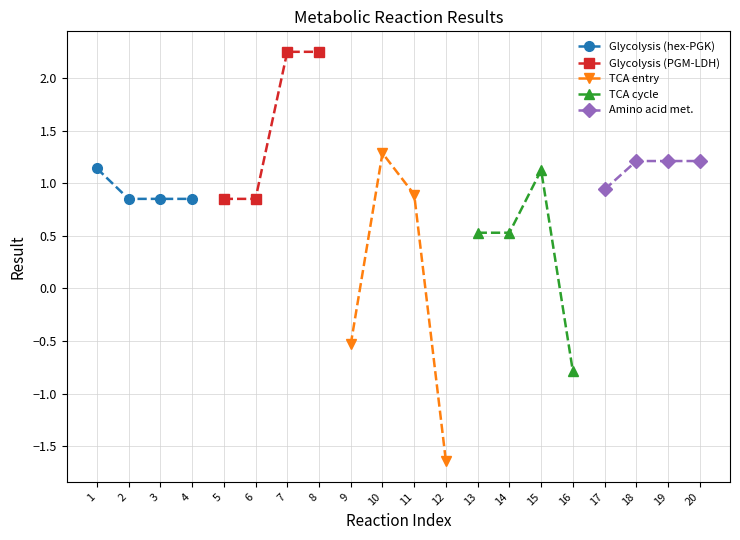

True or false: Amino acid met. has more than 2 interior local peaks.

False